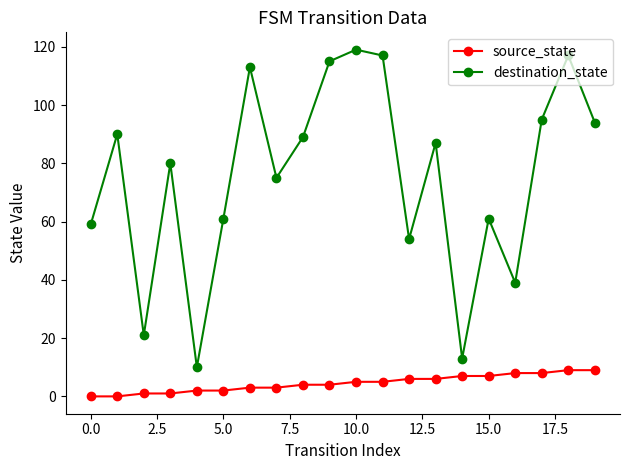

In destination_state, how many points are lower than both neighbors (excluding endpoints)?

6